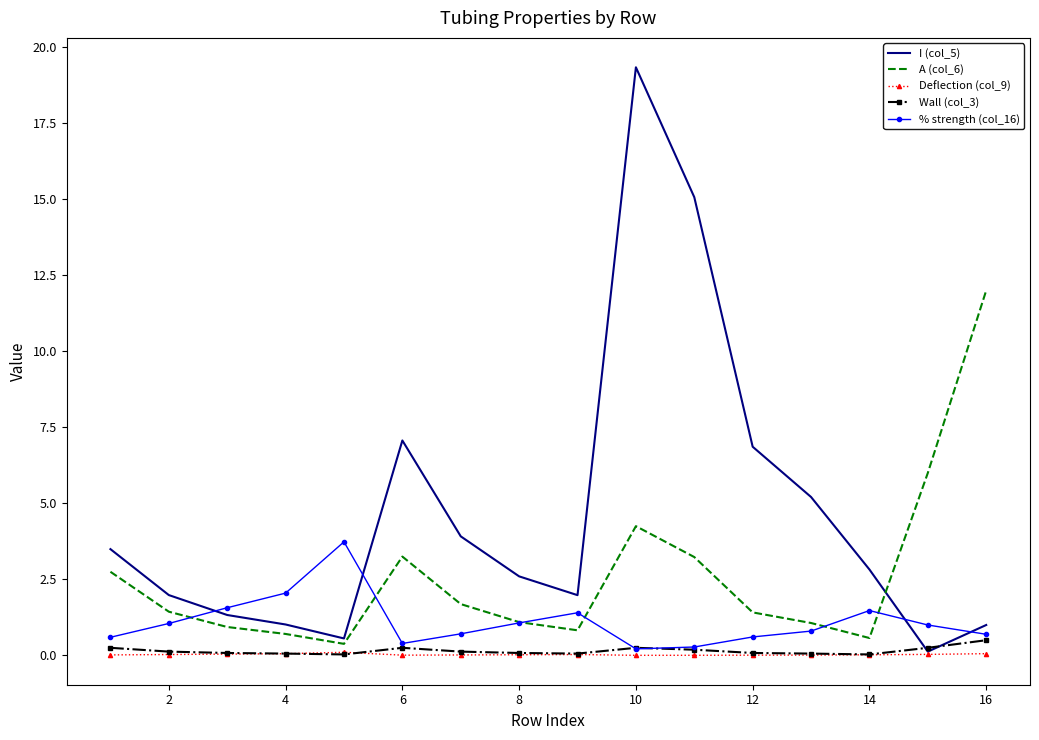

Which series has the largest range (max minus min)?

I (col_5)